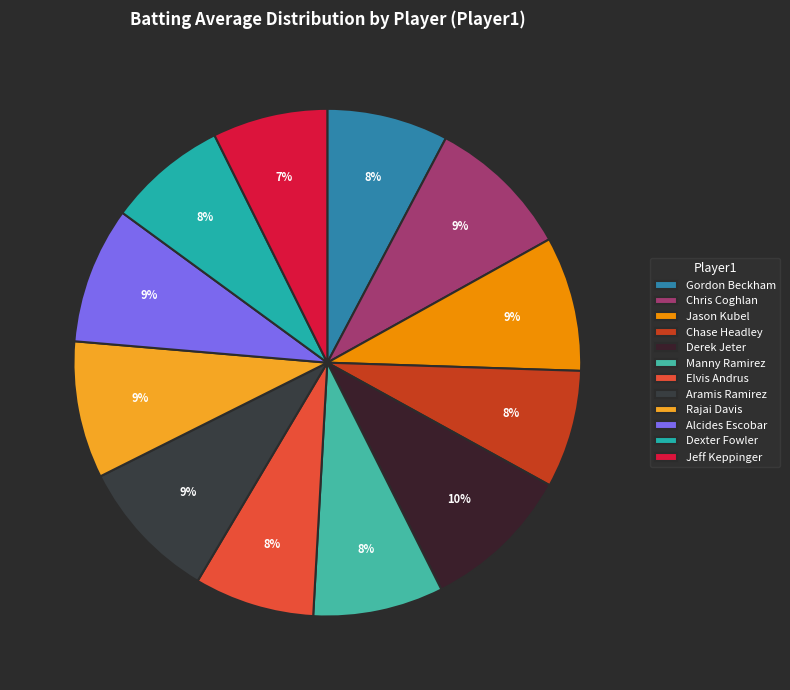

Rank the categories by value from lowest to highest.

Jeff Keppinger, Chase Headley, Dexter Fowler, Elvis Andrus, Gordon Beckham, Manny Ramirez, Jason Kubel, Alcides Escobar, Rajai Davis, Aramis Ramirez, Chris Coghlan, Derek Jeter